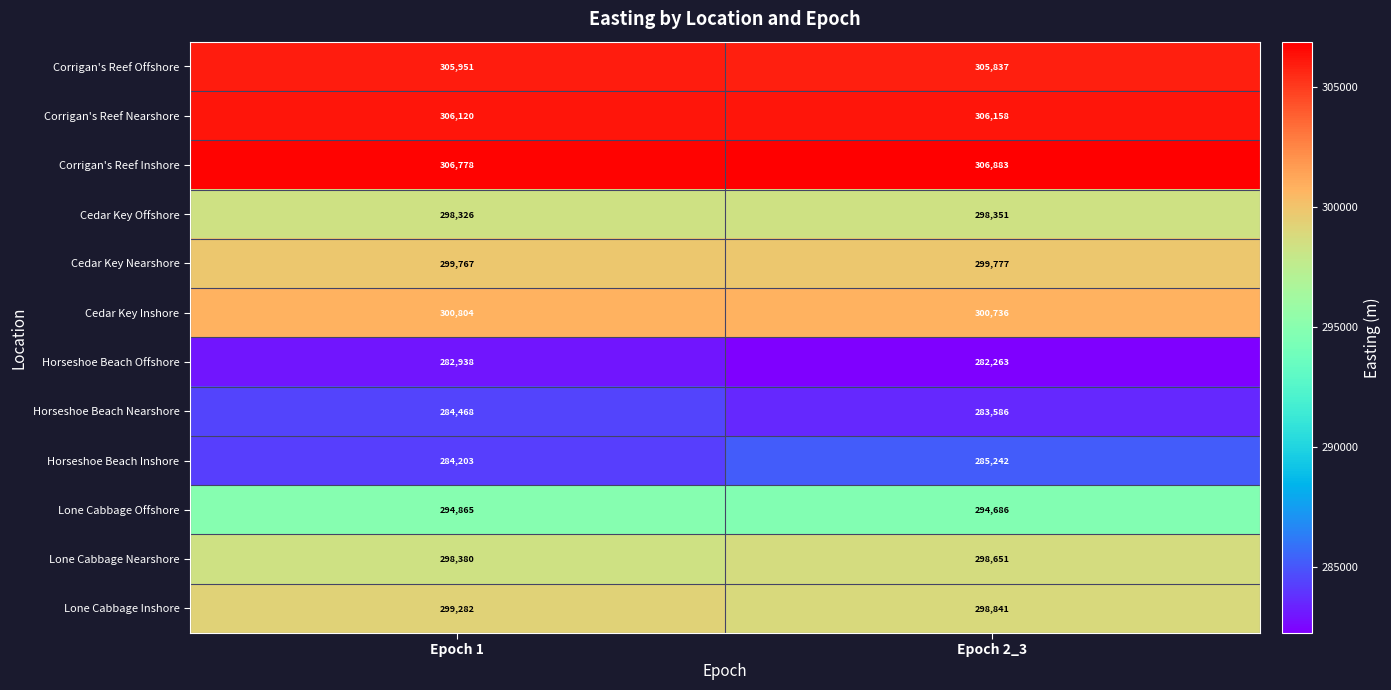

What is the sum of all Horseshoe Beach Nearshore values?

568054